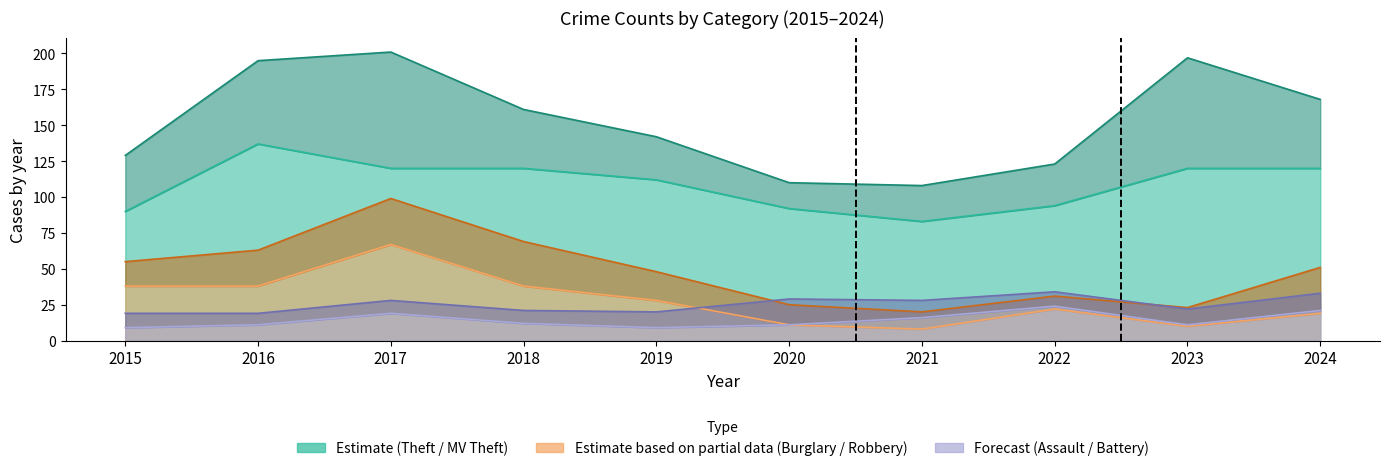

Between 2022 and 2024, which series saw the biggest shift?

Theft